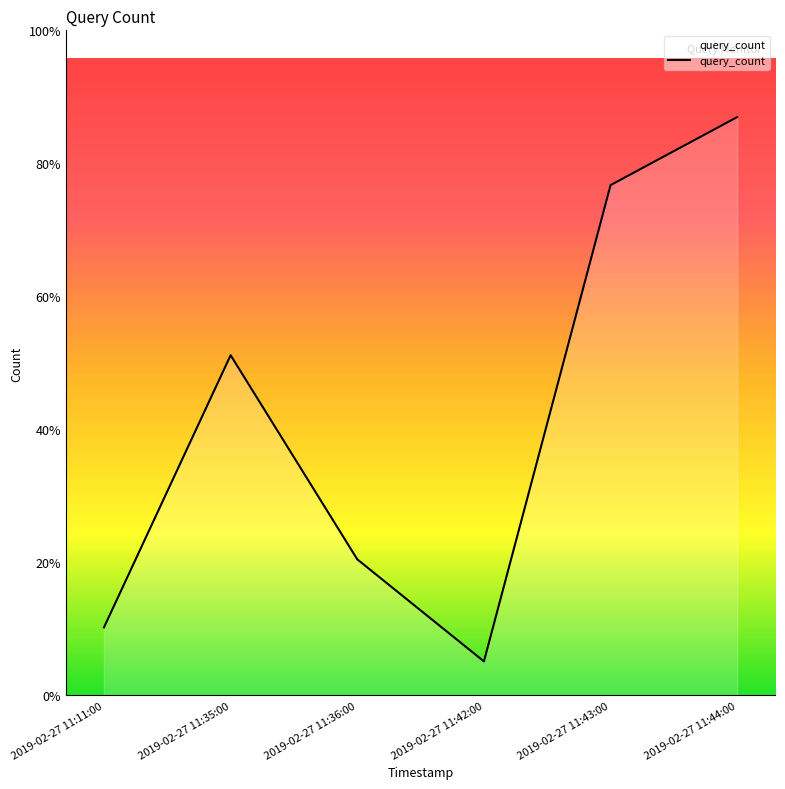

The value at 2019-02-27 11:44:00 is 30. True or false?

False